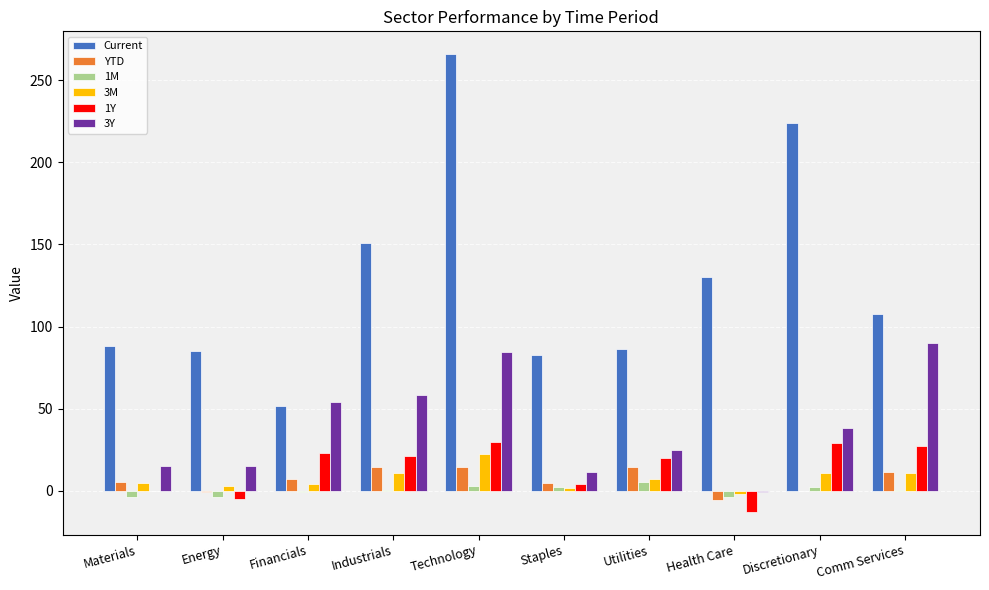

What is the sum of all 3Y values?

390.7